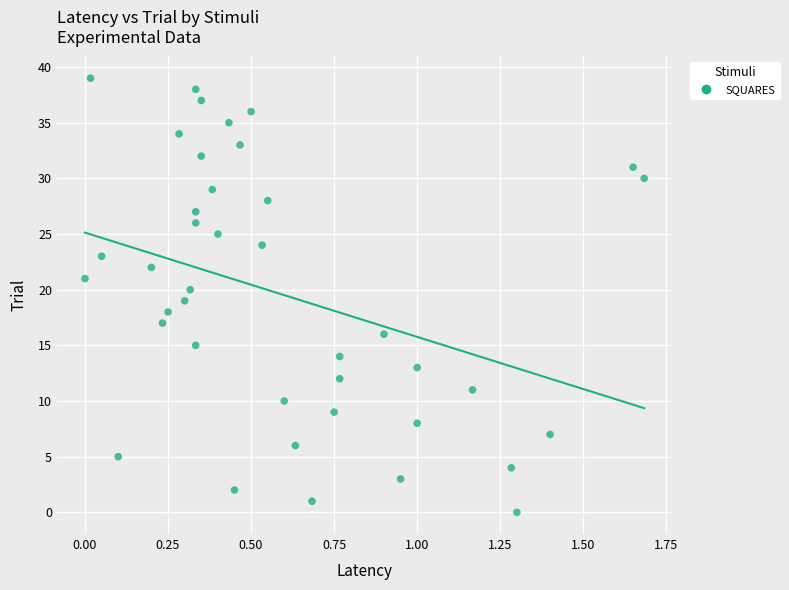

How many points are shown in the scatter plot?

40